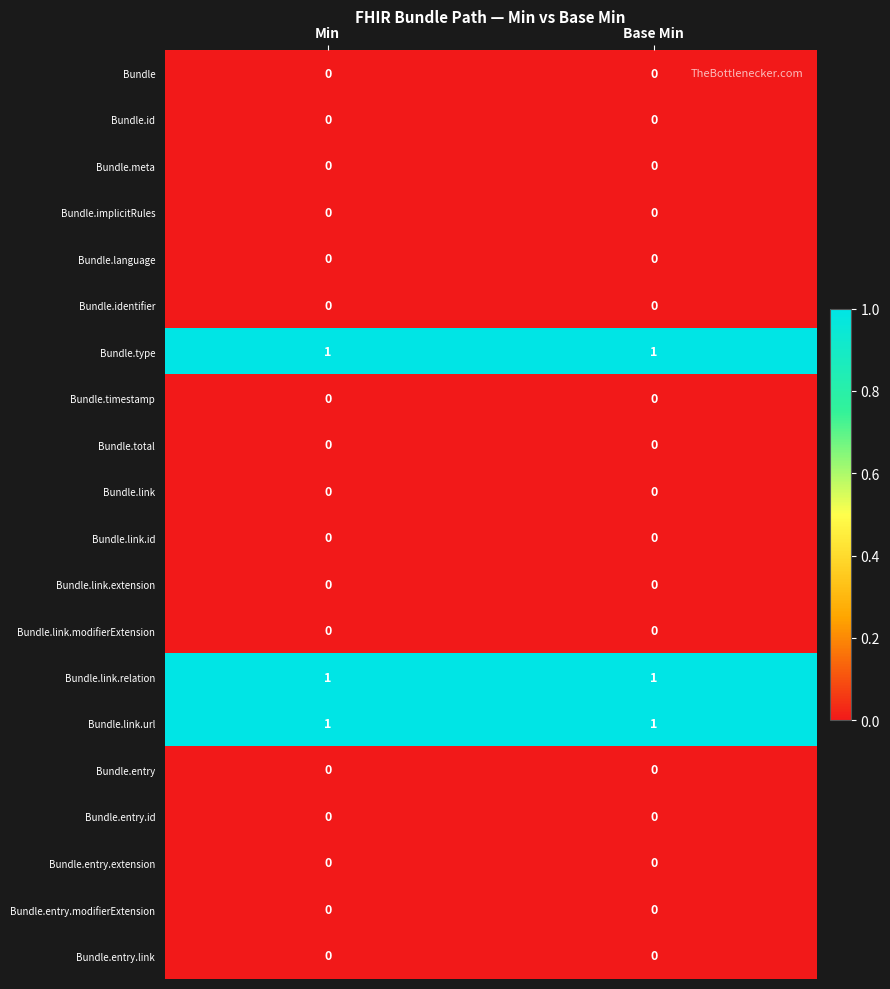

What is the total value across all series at Min?

3